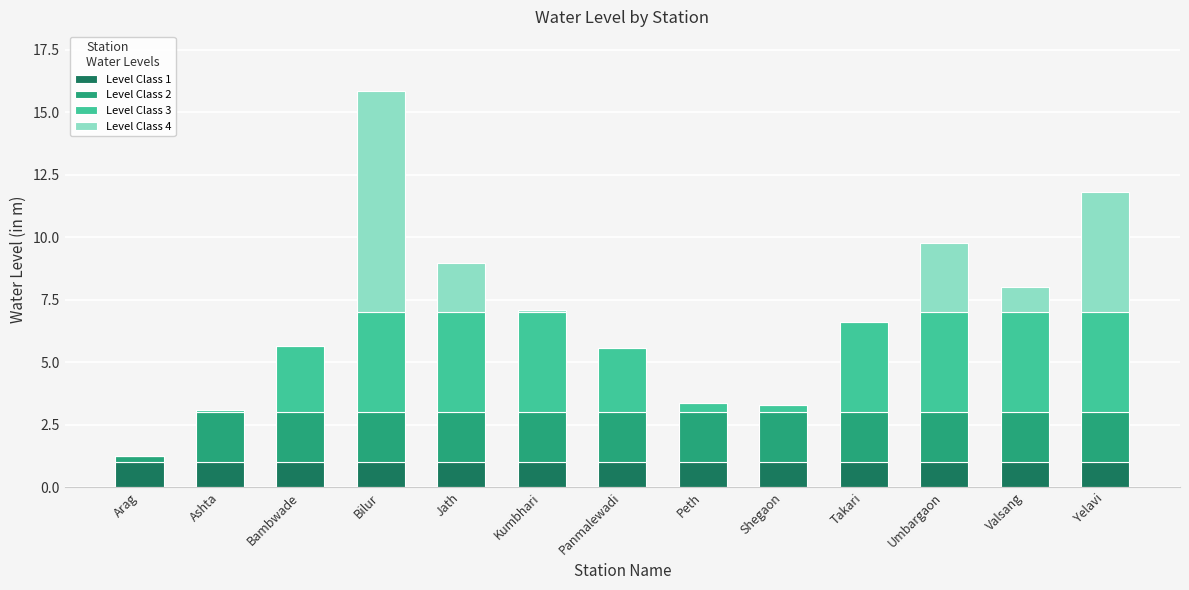

The Level Class 1 series shows 0.4 at Valsang. True or false?

False